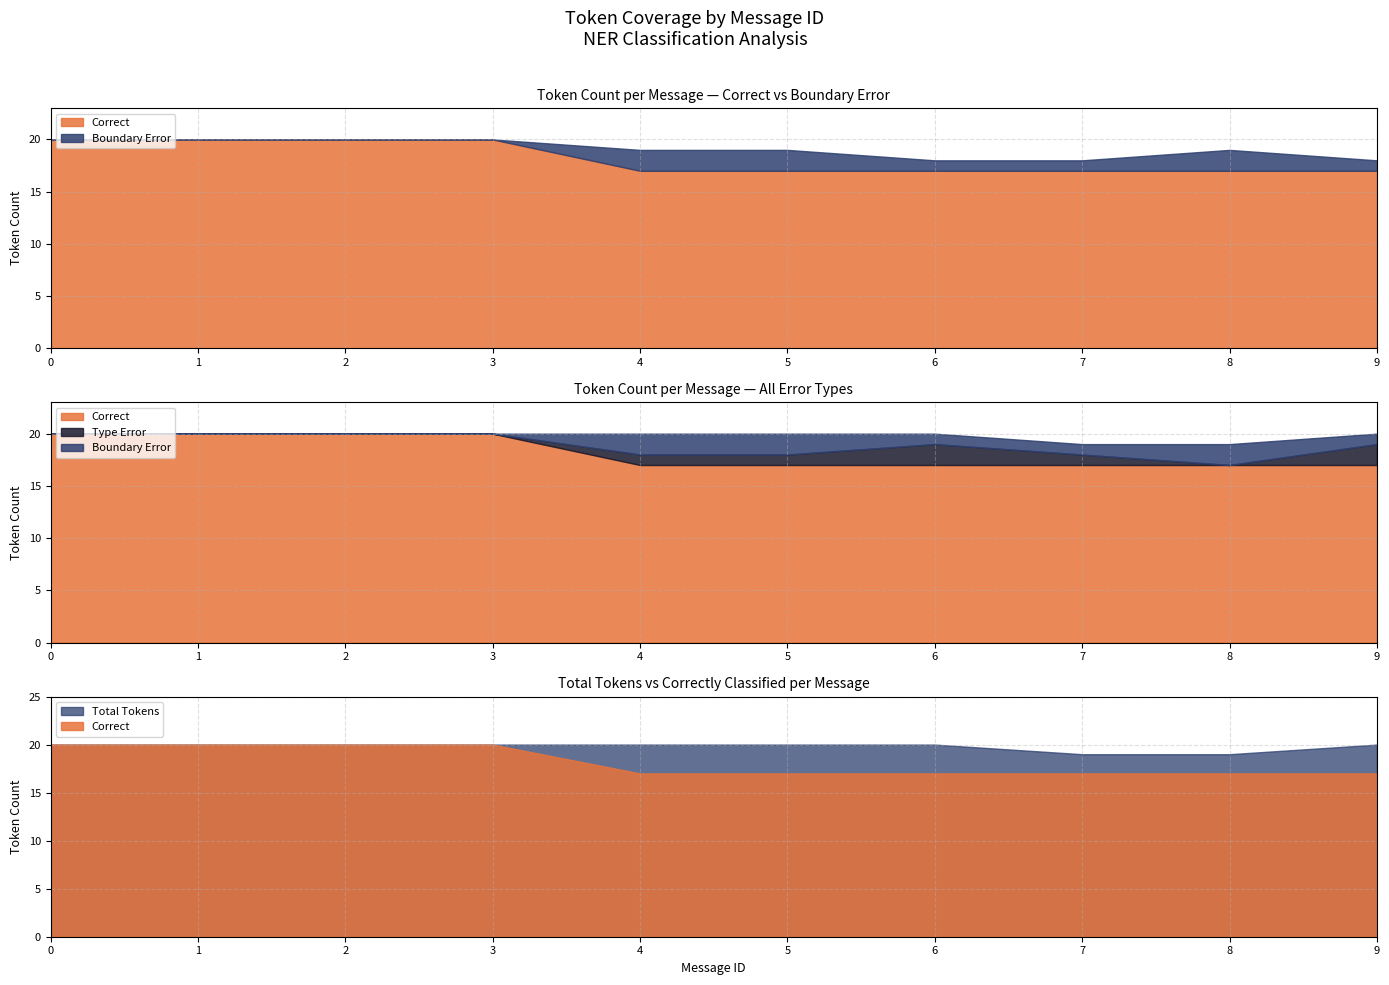

Where is the first local maximum for Boundary_Error?

8